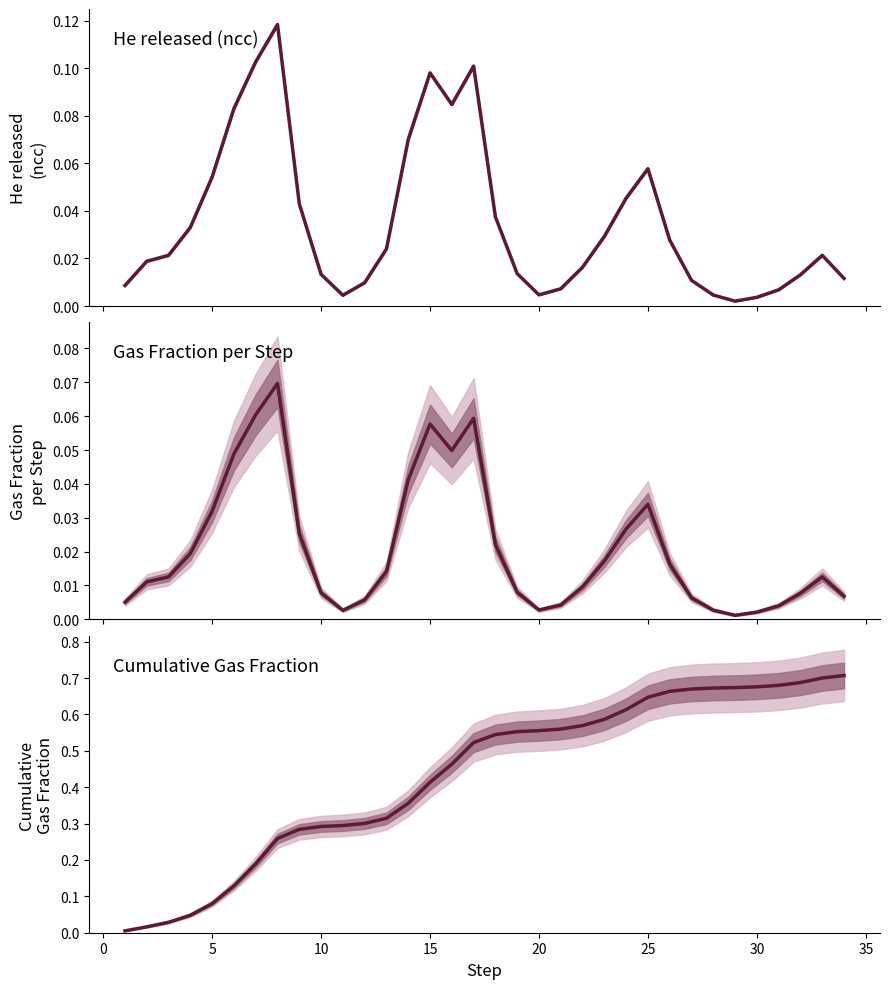

Is the value of Gas fraction per step at 22 greater than the value of He released (ncc) at 0?

No